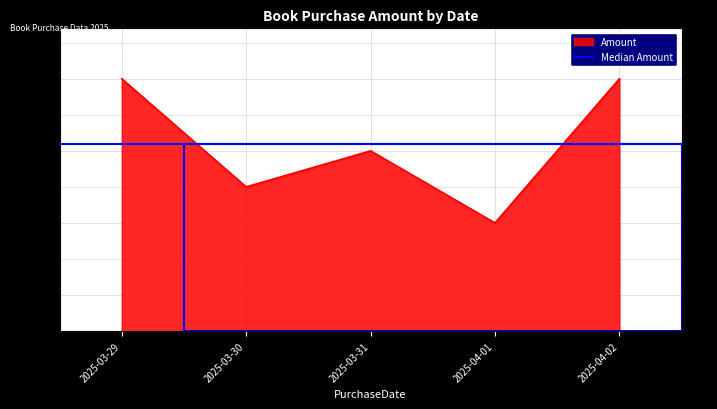

Rank the categories by value from highest to lowest.

2025-03-29, 2025-04-02, 2025-03-31, 2025-03-30, 2025-04-01